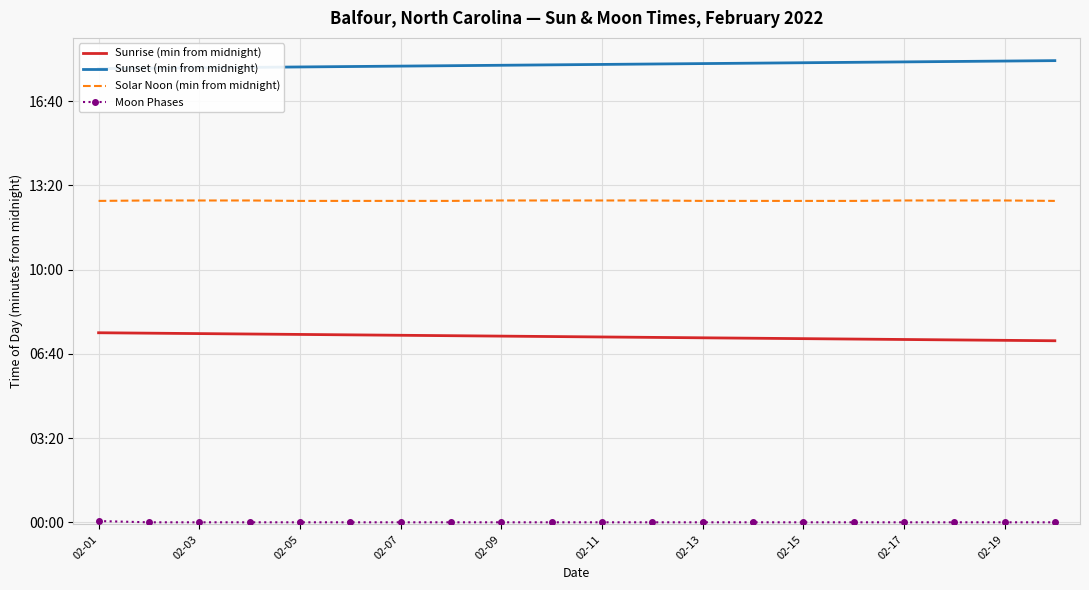

What is the difference between the second highest and minimum values in the Solar Noon (min from midnight) series?

1